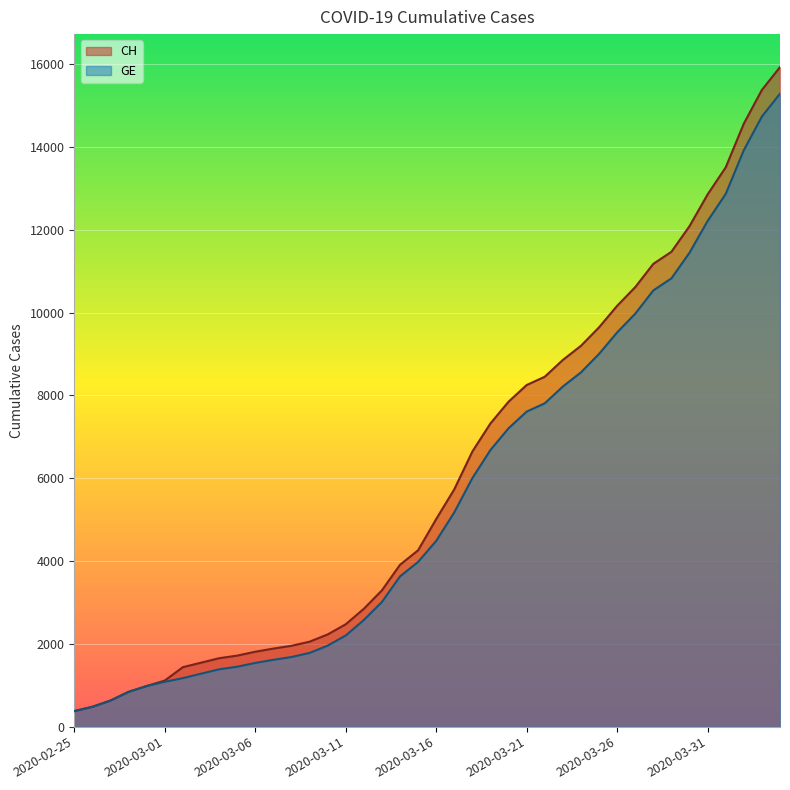

Read the CH value at 2020-02-28.

840